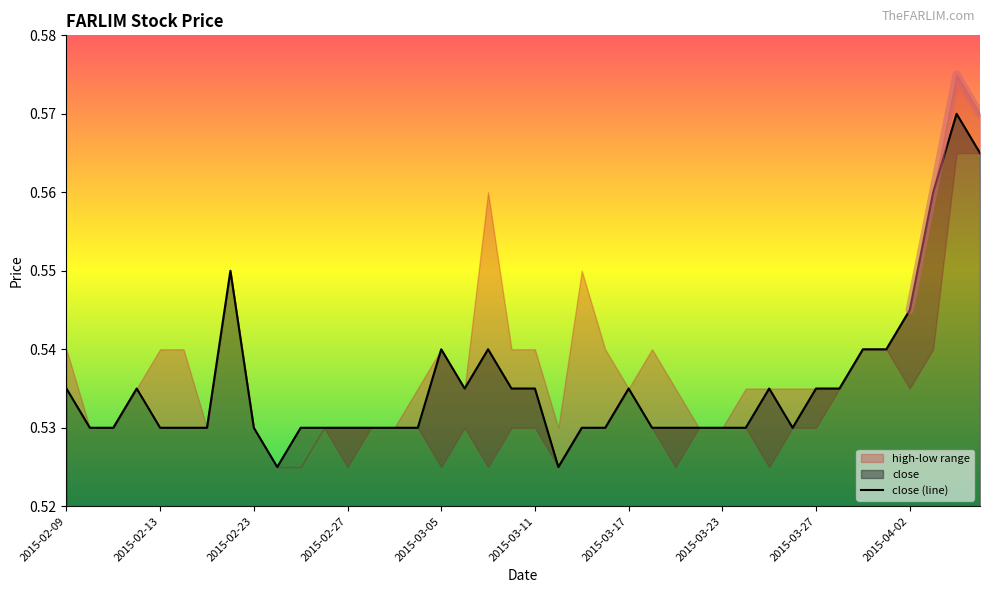

Is it true that close (line) equals 0.1 at 2015-03-17?

False